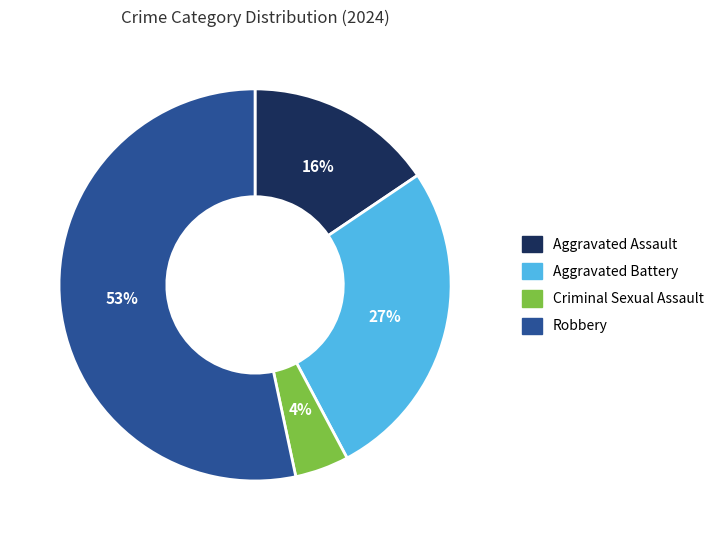

What is the smallest slice in the pie chart?

Criminal Sexual Assault